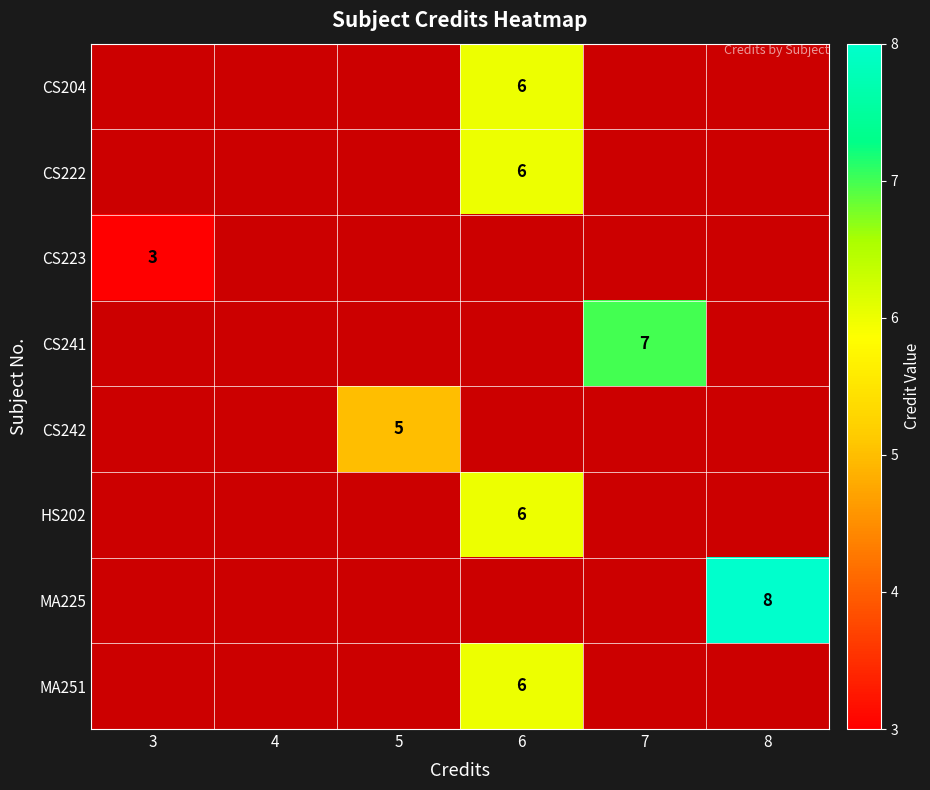

Count the number of data series in this chart.

8